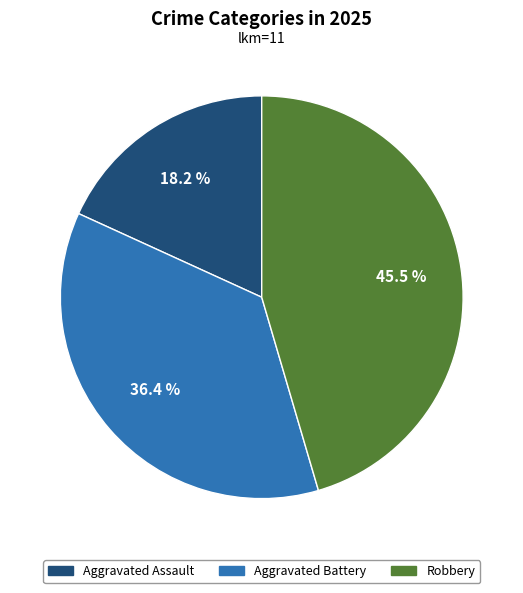

The Aggravated Assault slice represents 6% of the pie. True or false?

False